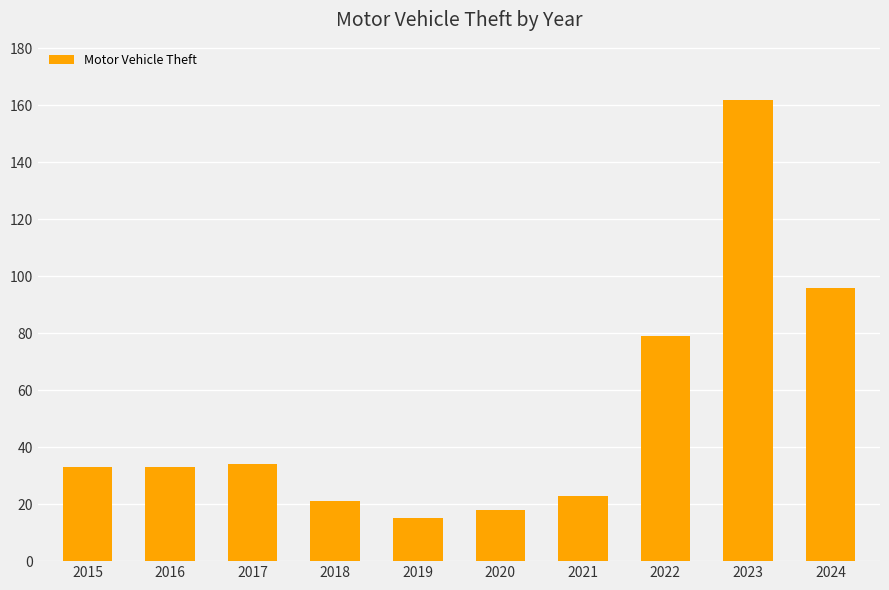

True or false: the data shows 96 at 2024.

True